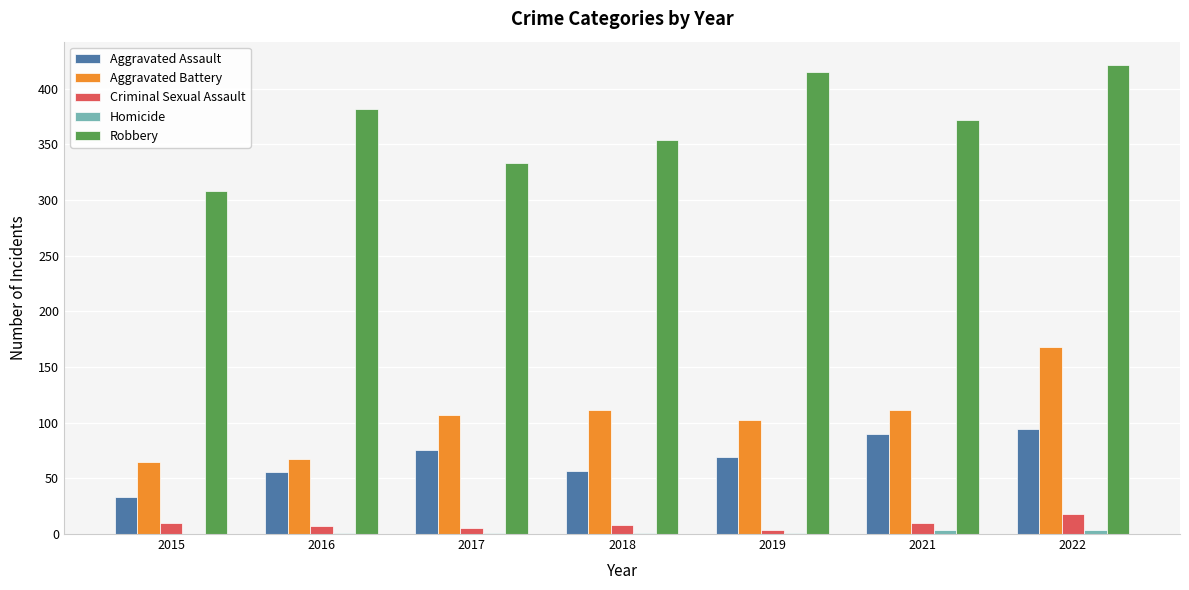

Which label corresponds to the largest value in the chart?

2022